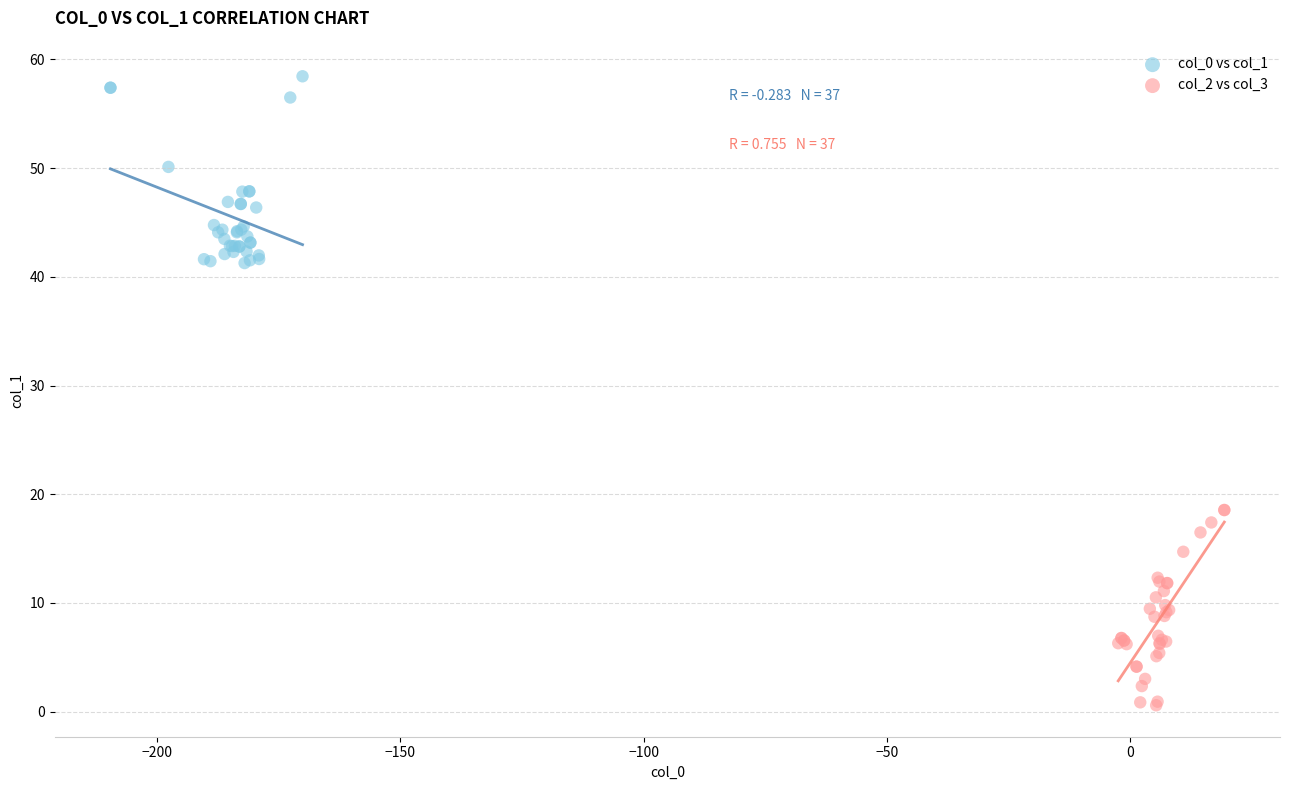

Which series reaches the maximum Y coordinate?

col_0 vs col_1